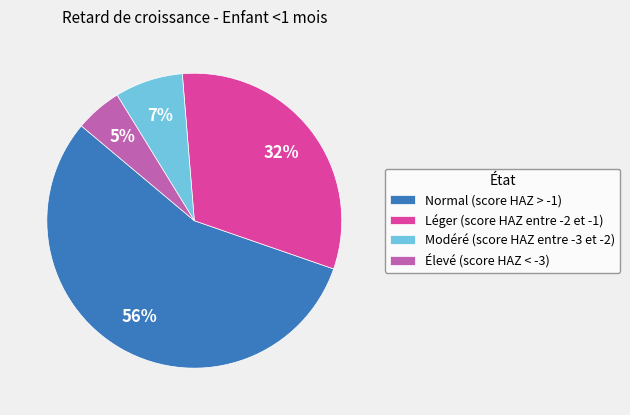

Rank the categories by value from highest to lowest.

Normal (score HAZ > -1), Léger (score HAZ entre -2 et -1), Modéré (score HAZ entre -3 et -2), Élevé (score HAZ < -3)